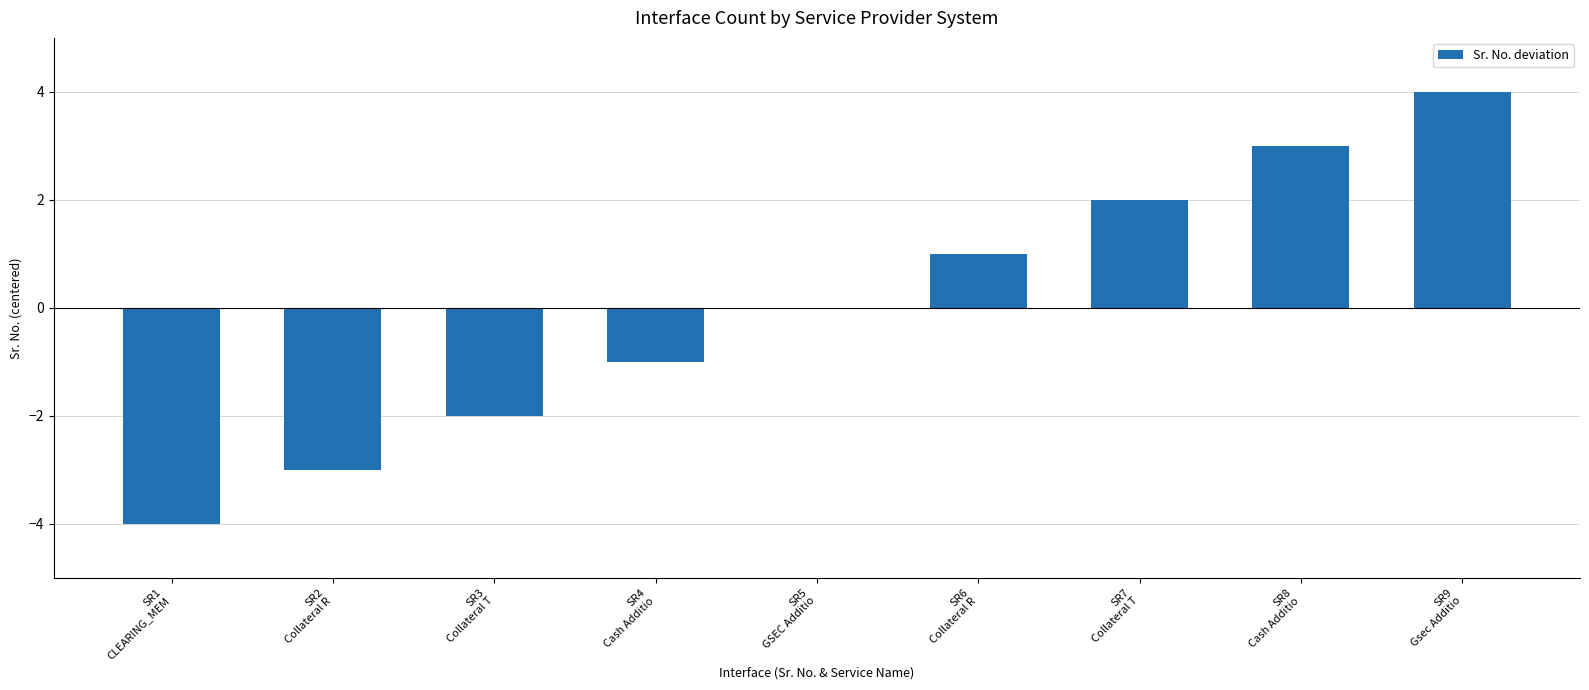

Reading left to right, extract all data points from this chart.

SR1
CLEARING_MEM=-4	SR2
Collateral R=-3	SR3
Collateral T=-2	SR4
Cash Additio=-1	SR5
GSEC Additio=0	SR6
Collateral R=1	SR7
Collateral T=2	SR8
Cash Additio=3	SR9
Gsec Additio=4